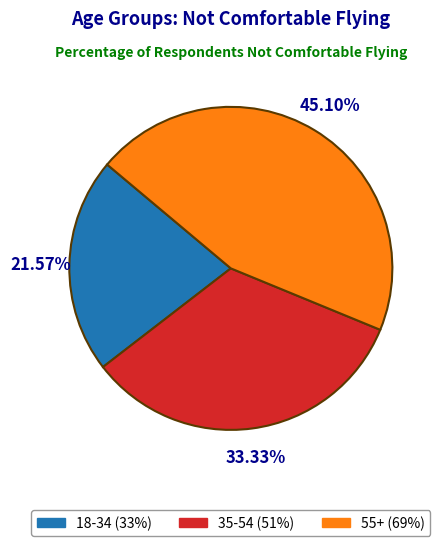

What percentage do 35-54 and 18-34 together represent?

54.9%